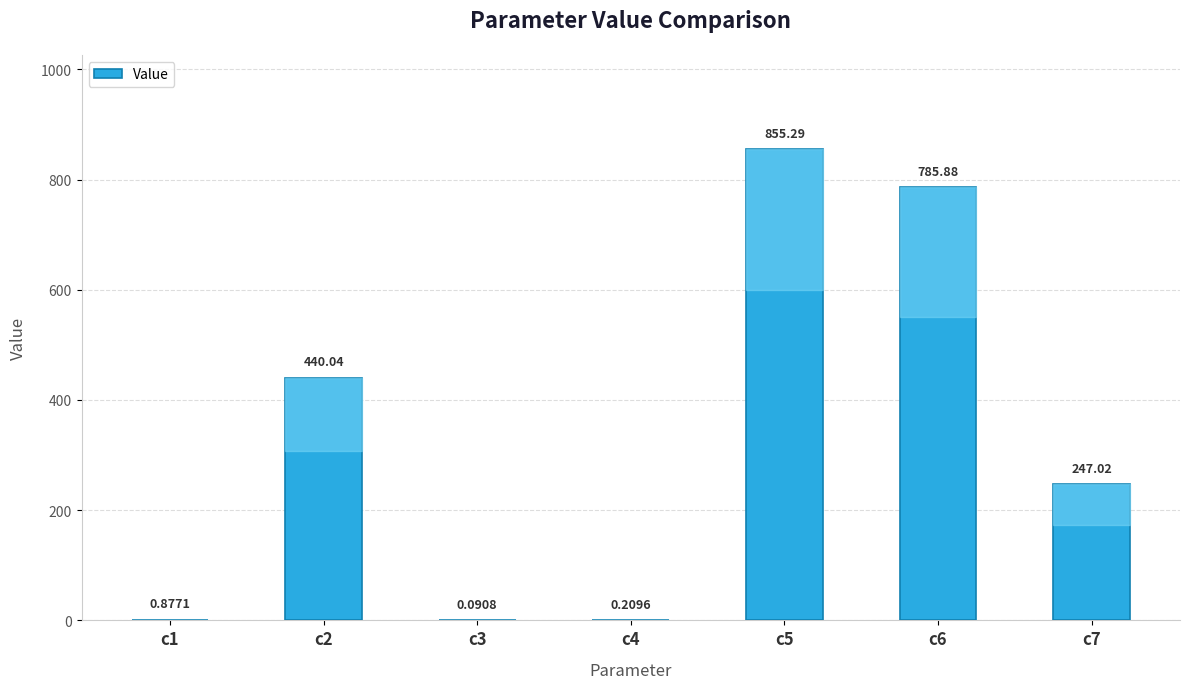

What is the change in value from c2 to c3?

-440.0